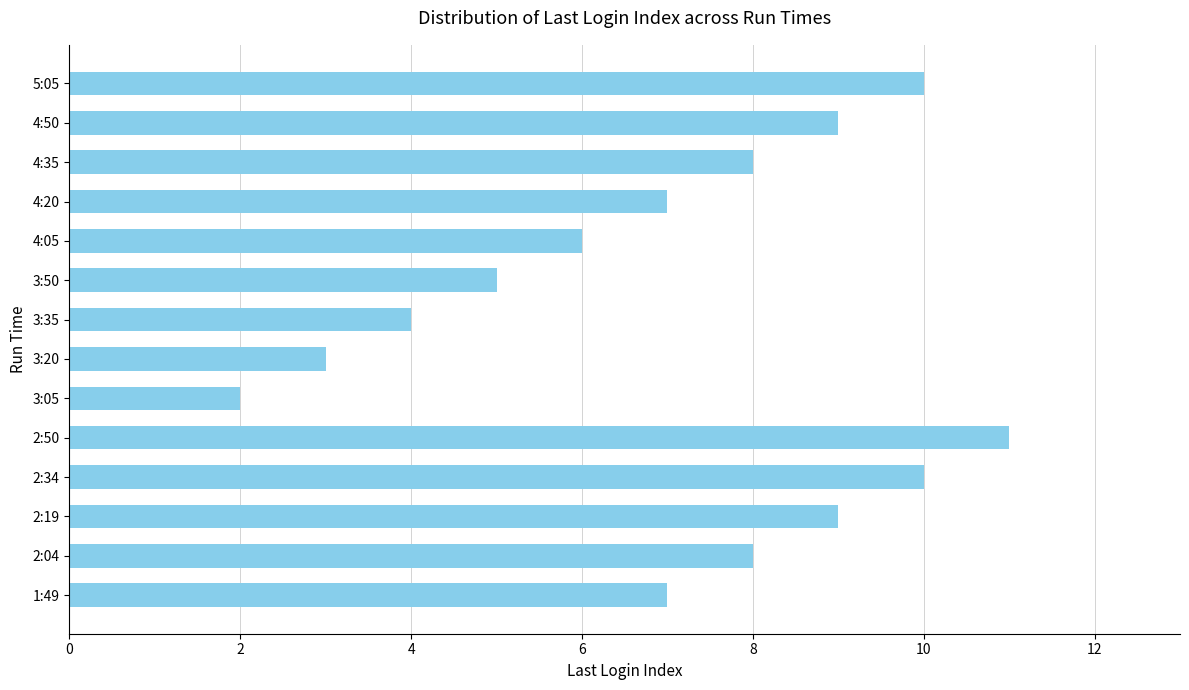

What is the average value?

7